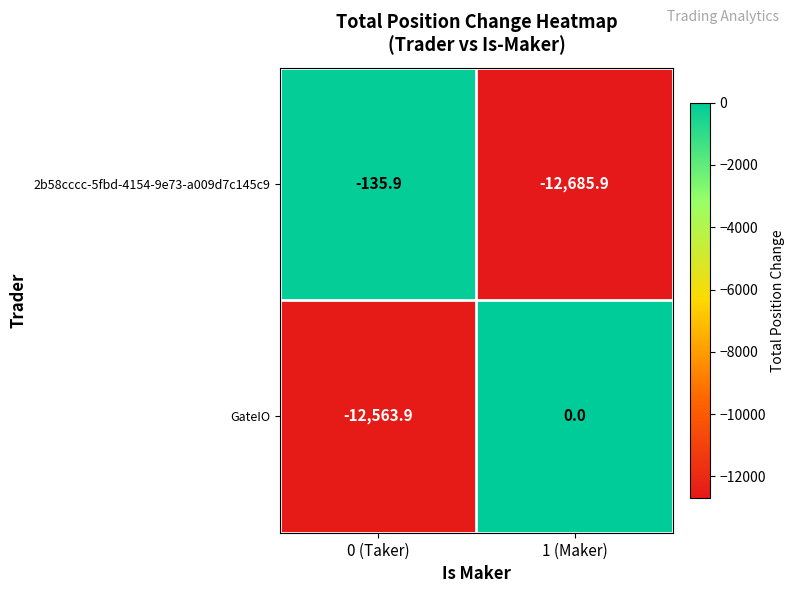

Which series has the largest total across all categories?

GateIO